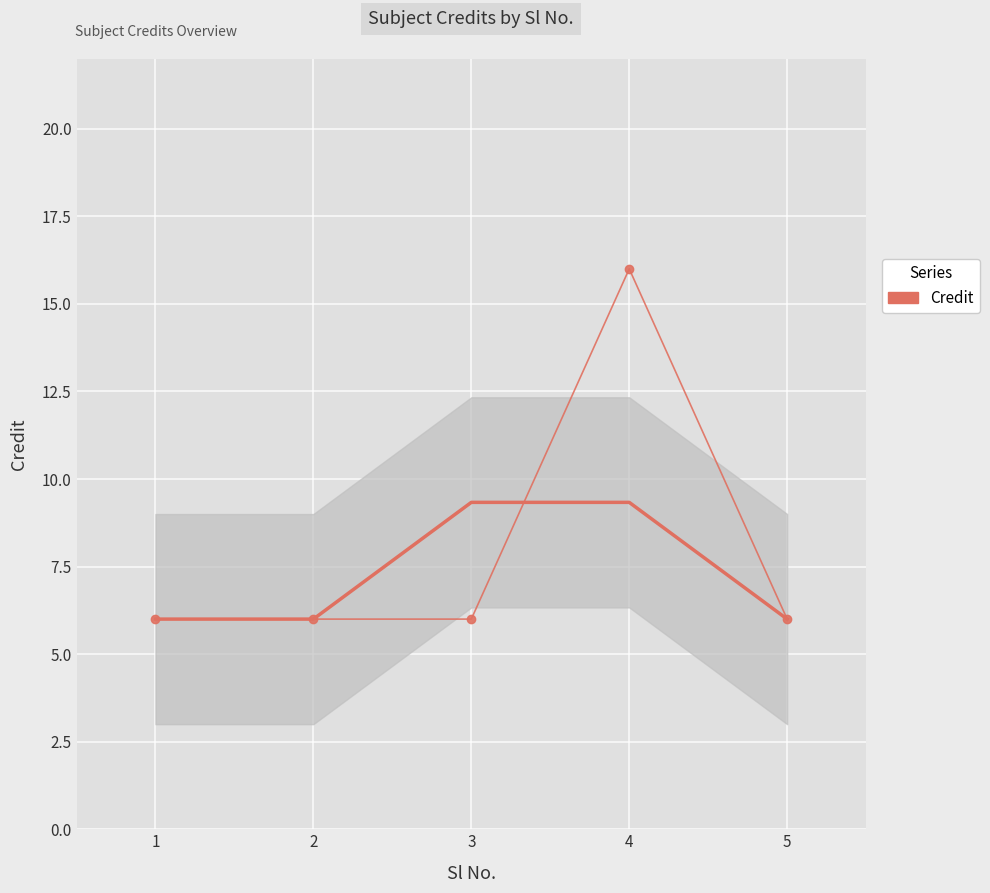

List the labels in order of value, smallest first.

1, 2, 3, 5, 4